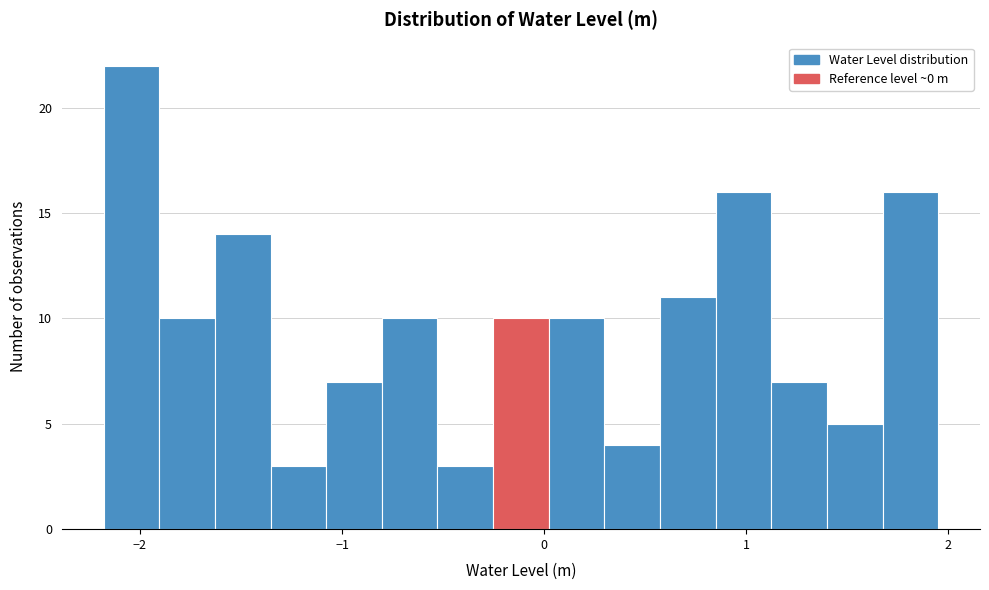

Read against the x-axis, roughly where is the centre of the tallest bar?

-2.0